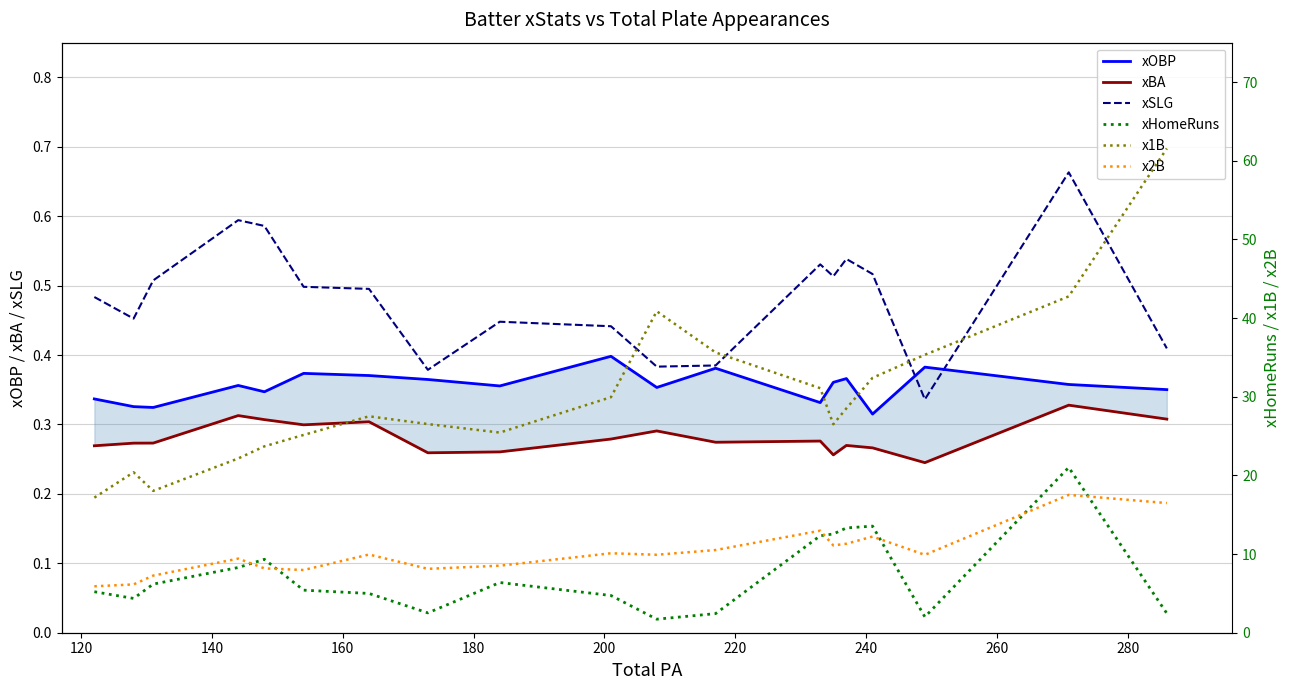

What is the difference between the maximum and minimum values in the xHomeRuns series?

19.3